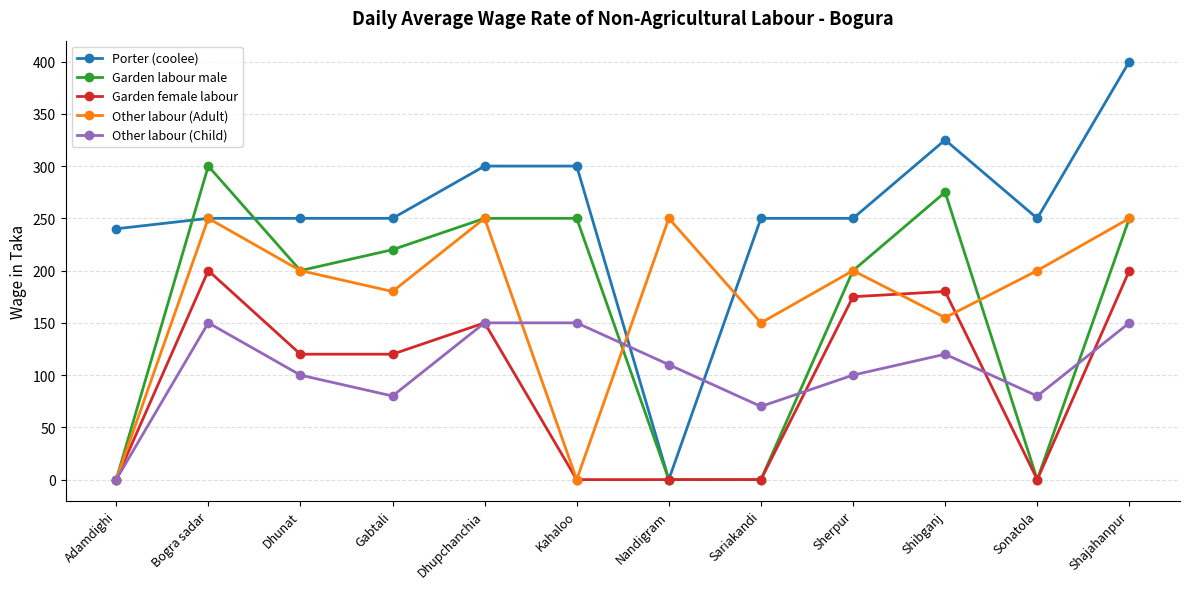

Rank the series by their maximum value, from highest to lowest.

Porter (coolee), Garden labour male, Other labour (Adult), Garden female labour, Other labour (Child)